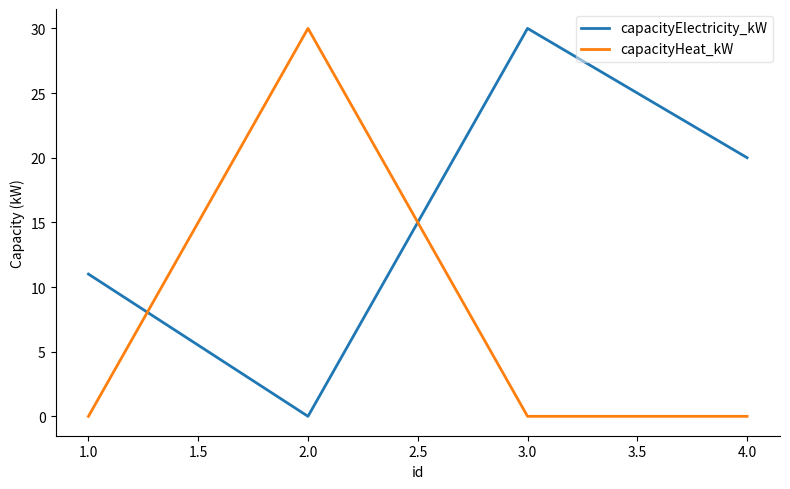

How many values in capacityElectricity_kW are above zero?

3